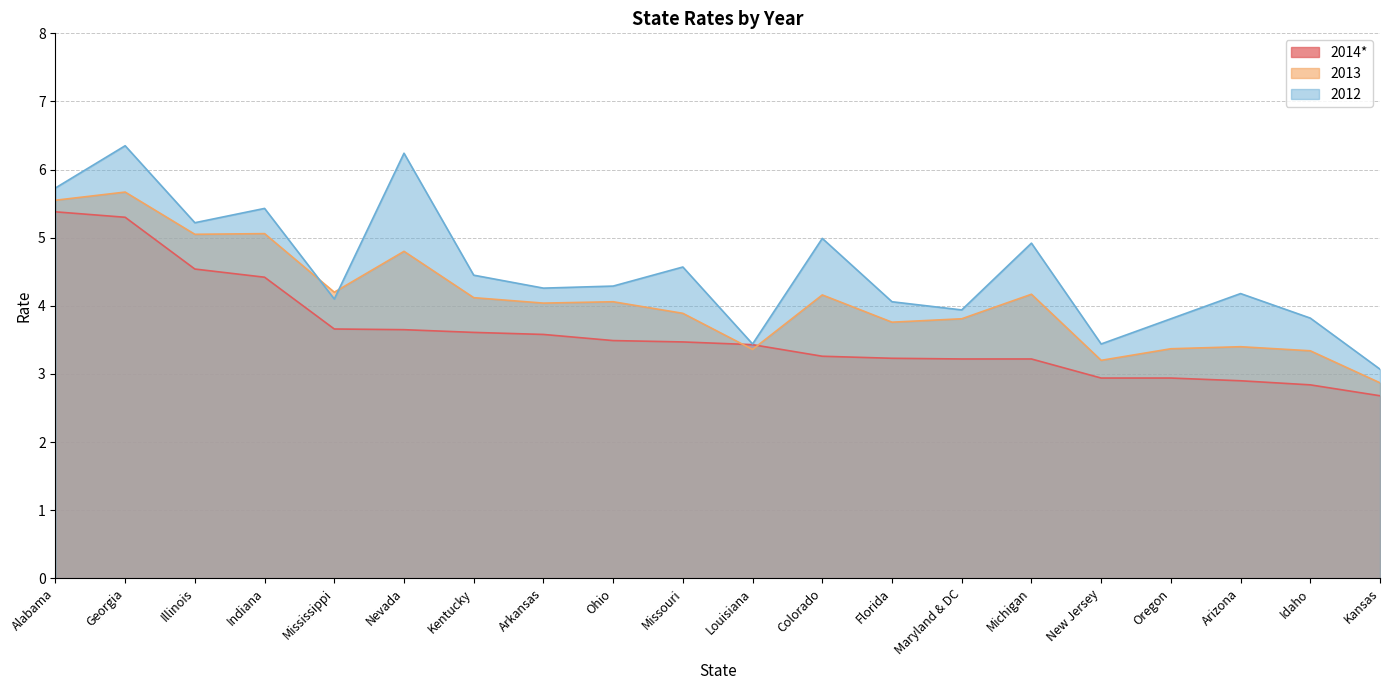

Reading left to right, extract all data points from this chart.

2014*: Alabama=5.4	Georgia=5.3	Illinois=4.5	Indiana=4.4	Mississippi=3.7	Nevada=3.6	Kentucky=3.6	Arkansas=3.6	Ohio=3.5	Missouri=3.5	Louisiana=3.4	Colorado=3.3	Florida=3.2	Maryland & DC=3.2	Michigan=3.2	New Jersey=2.9	Oregon=2.9	Arizona=2.9	Idaho=2.8	Kansas=2.7
2013: Alabama=5.5	Georgia=5.7	Illinois=5.0	Indiana=5.1	Mississippi=4.2	Nevada=4.8	Kentucky=4.1	Arkansas=4.0	Ohio=4.1	Missouri=3.9	Louisiana=3.4	Colorado=4.2	Florida=3.8	Maryland & DC=3.8	Michigan=4.2	New Jersey=3.2	Oregon=3.4	Arizona=3.4	Idaho=3.3	Kansas=2.9
2012: Alabama=5.7	Georgia=6.3	Illinois=5.2	Indiana=5.4	Mississippi=4.1	Nevada=6.2	Kentucky=4.5	Arkansas=4.3	Ohio=4.3	Missouri=4.6	Louisiana=3.4	Colorado=5.0	Florida=4.1	Maryland & DC=3.9	Michigan=4.9	New Jersey=3.4	Oregon=3.8	Arizona=4.2	Idaho=3.8	Kansas=3.1